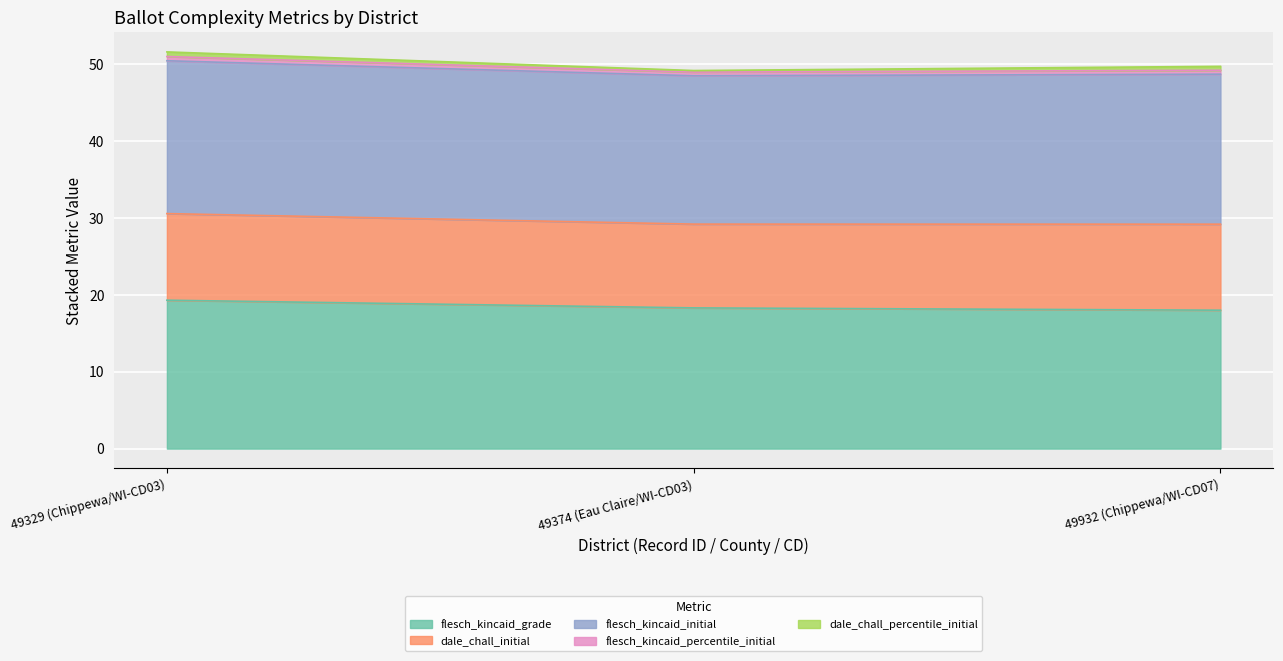

At which label does dale_chall_percentile_initial reach its peak?

49329 (Chippewa/WI-CD03)